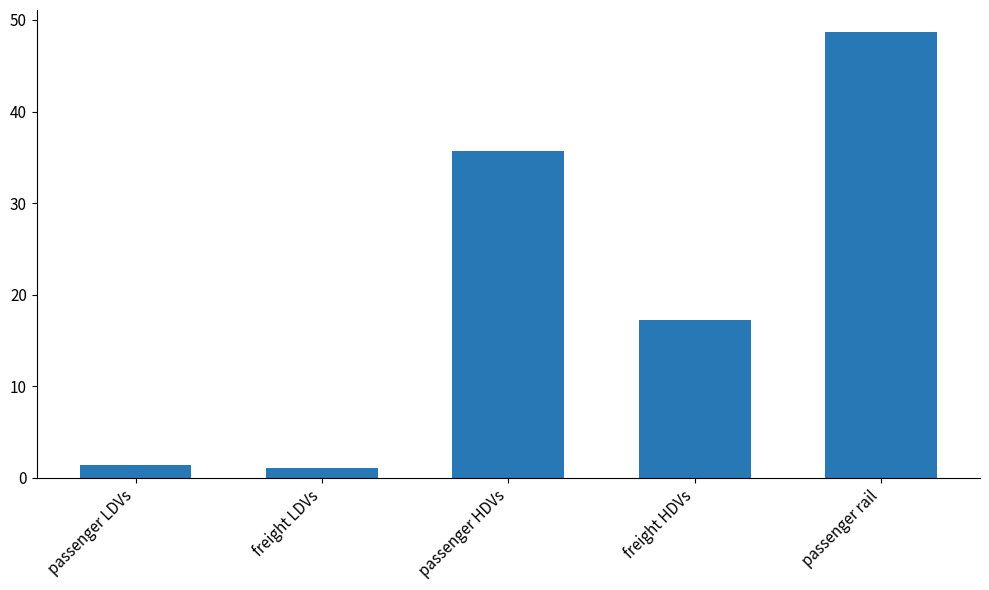

True or false: the data shows 35.7 at passenger HDVs.

True